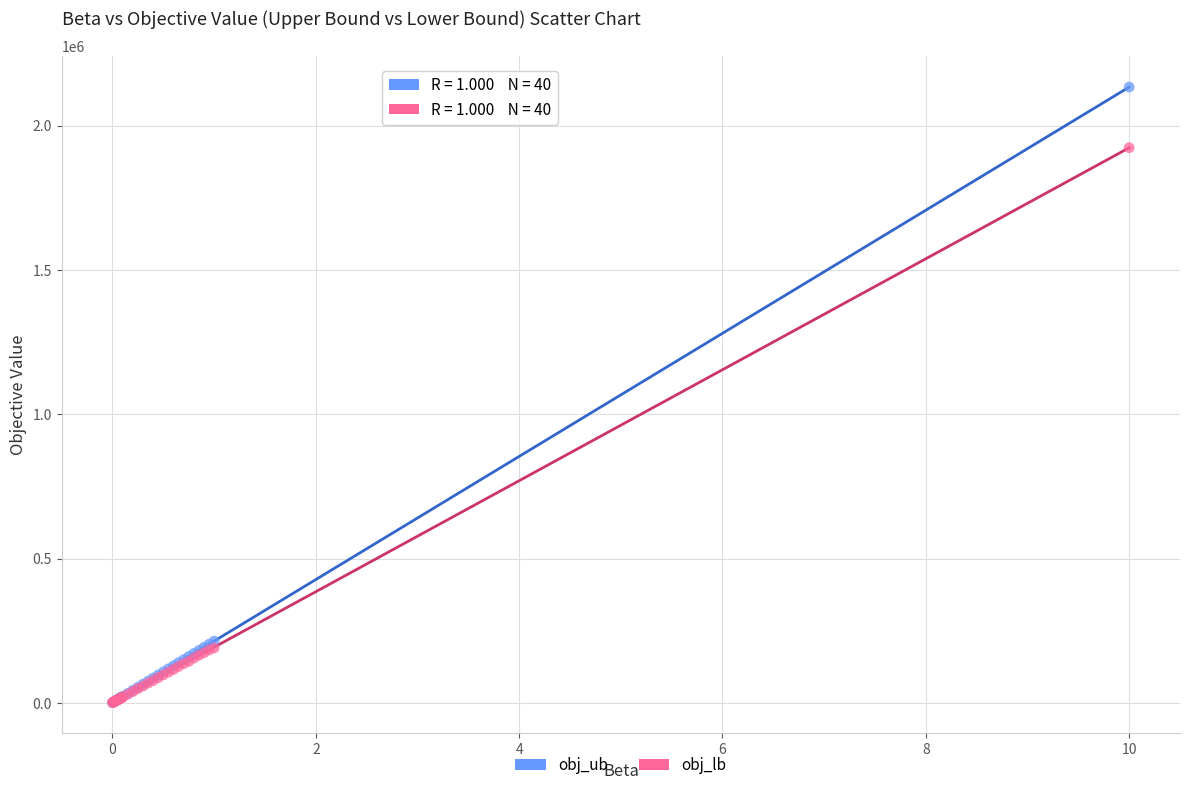

What are all the series names shown in the legend?

obj_ub, obj_lb